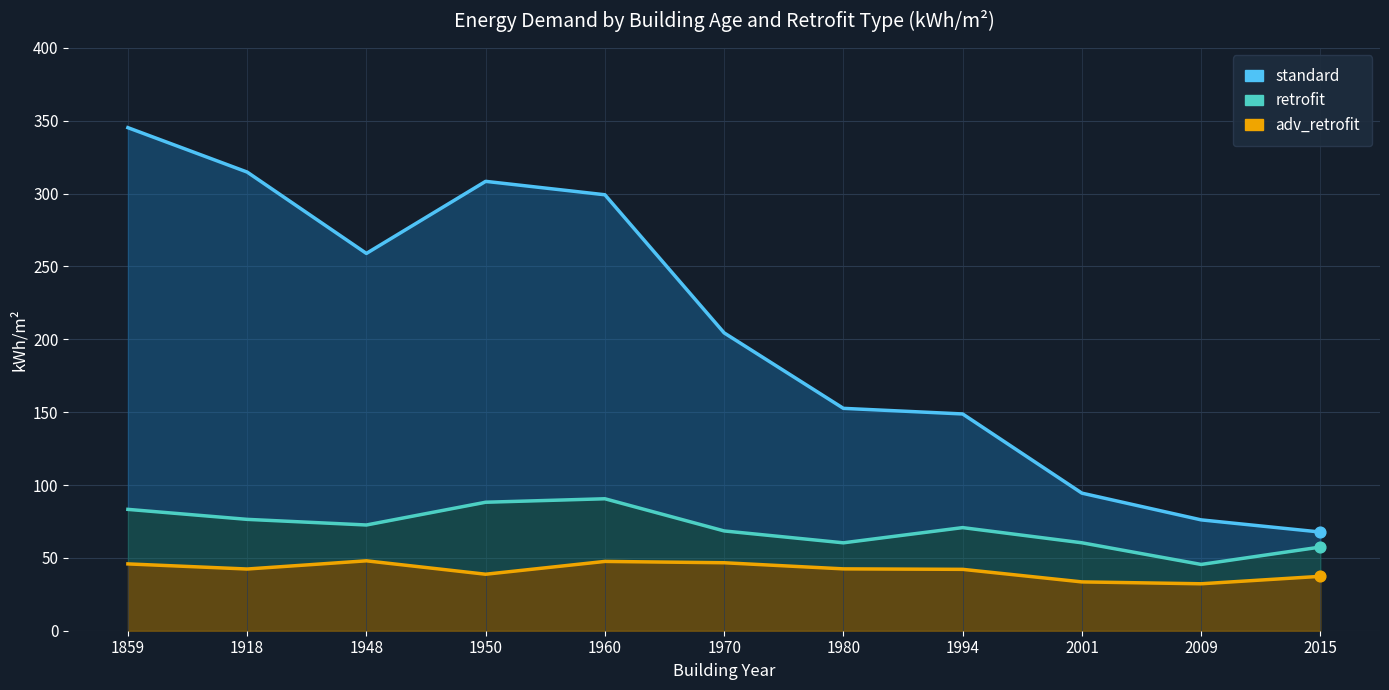

At how many categories does at least one series exceed 343?

1